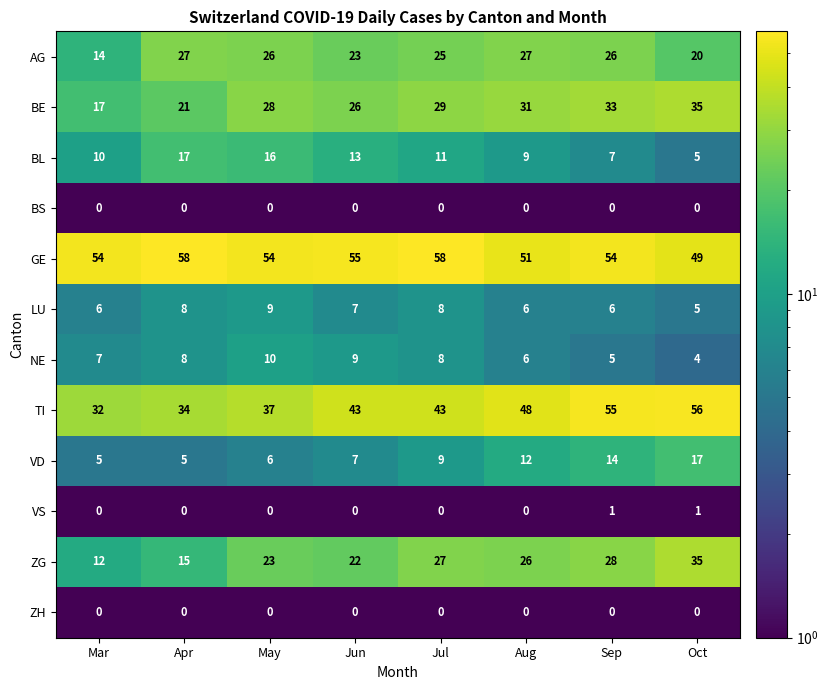

Which series has the largest range (max minus min)?

TI